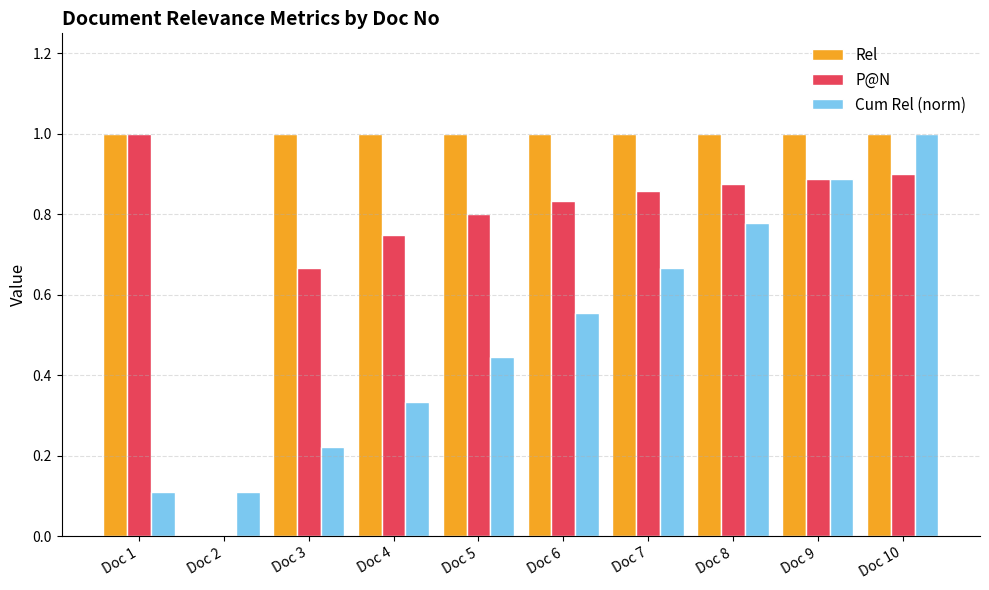

What is the sum of all Rel values?

9.0